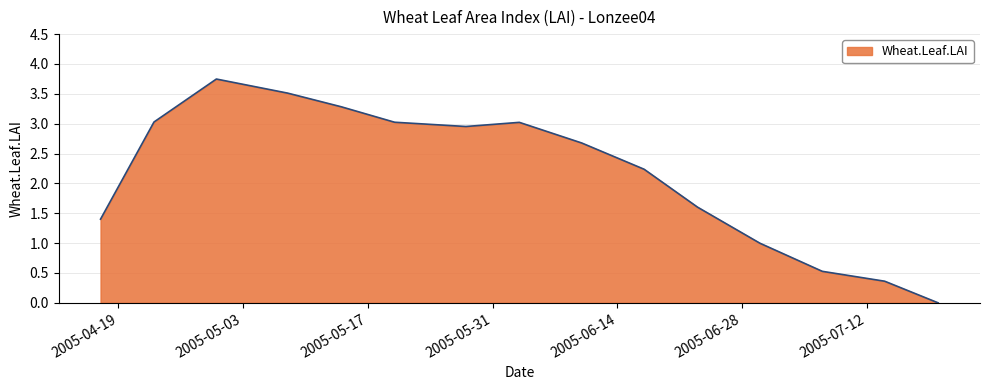

Is this an area chart (filled region under the line)?

Yes